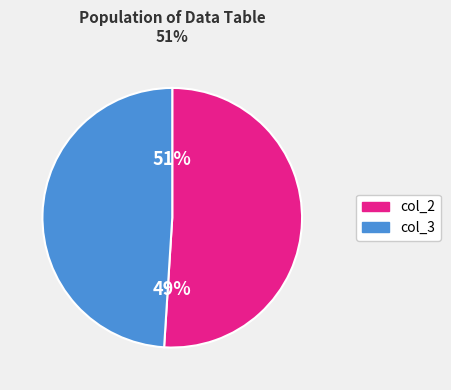

To the nearest percent, what portion does col_2 avg represent?

51%